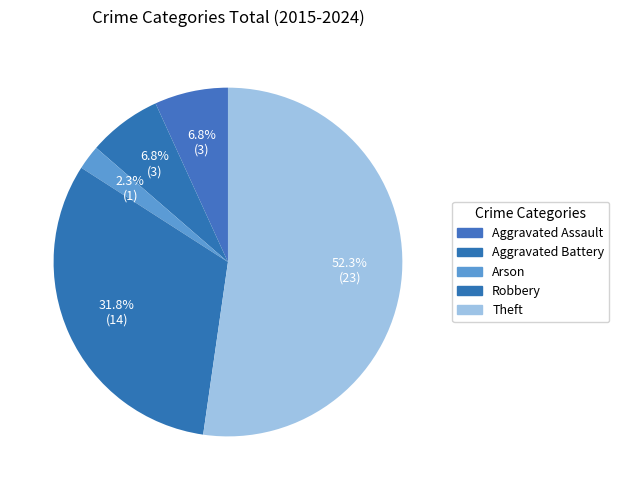

Which slice represents more than half of the pie?

Theft